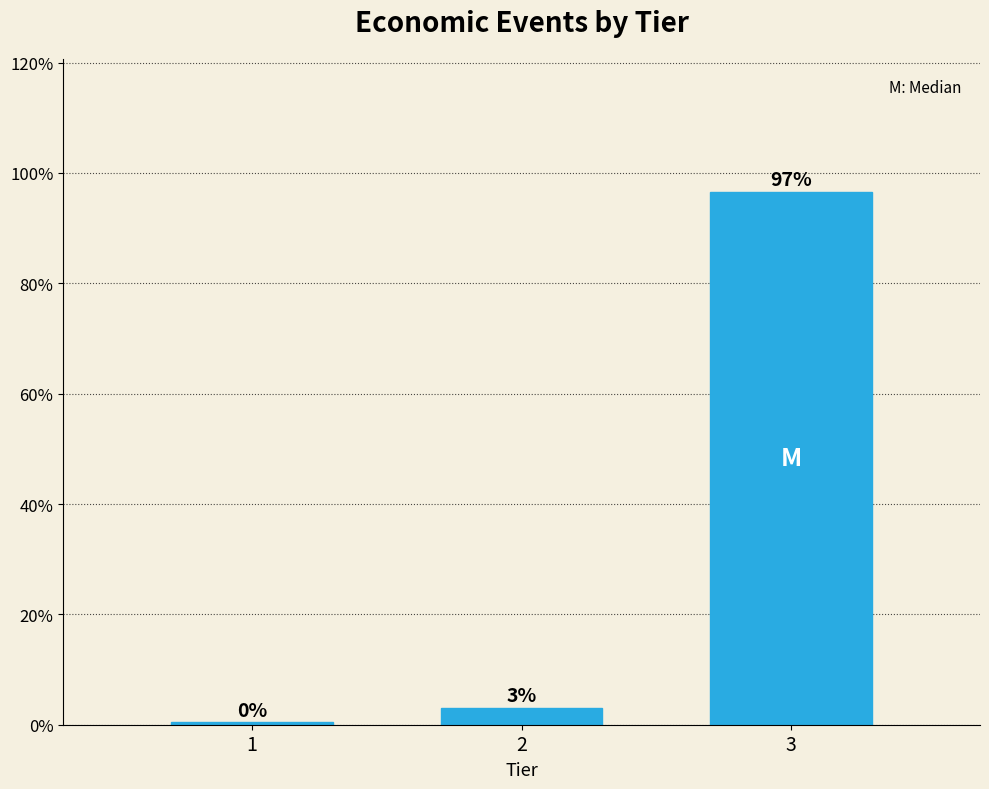

At which category does the chart reach its peak across all series?

3